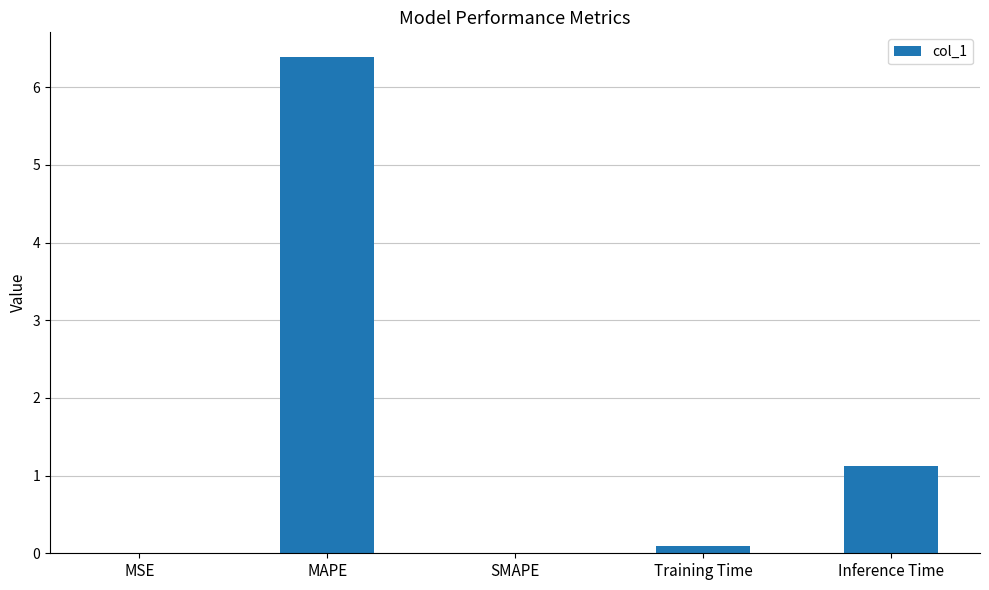

Between SMAPE and Inference Time, which is larger?

Inference Time